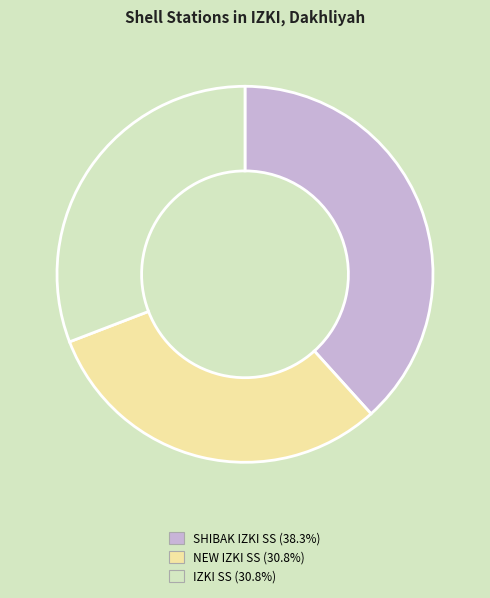

Is the sum of SHIBAK IZKI SS and IZKI SS greater than half?

Yes